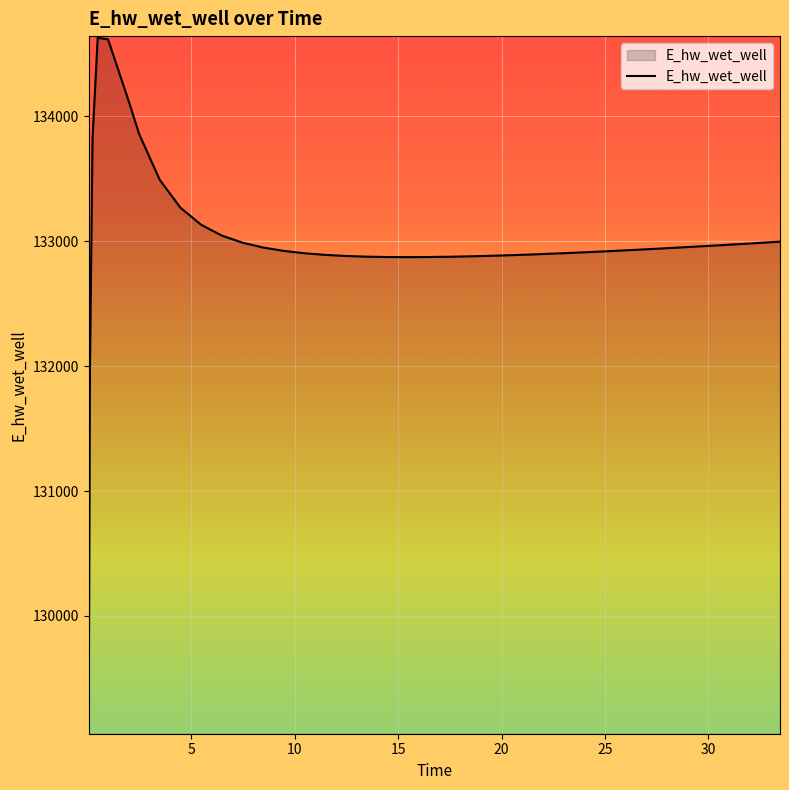

What is the difference between the maximum and minimum values?

5557.7